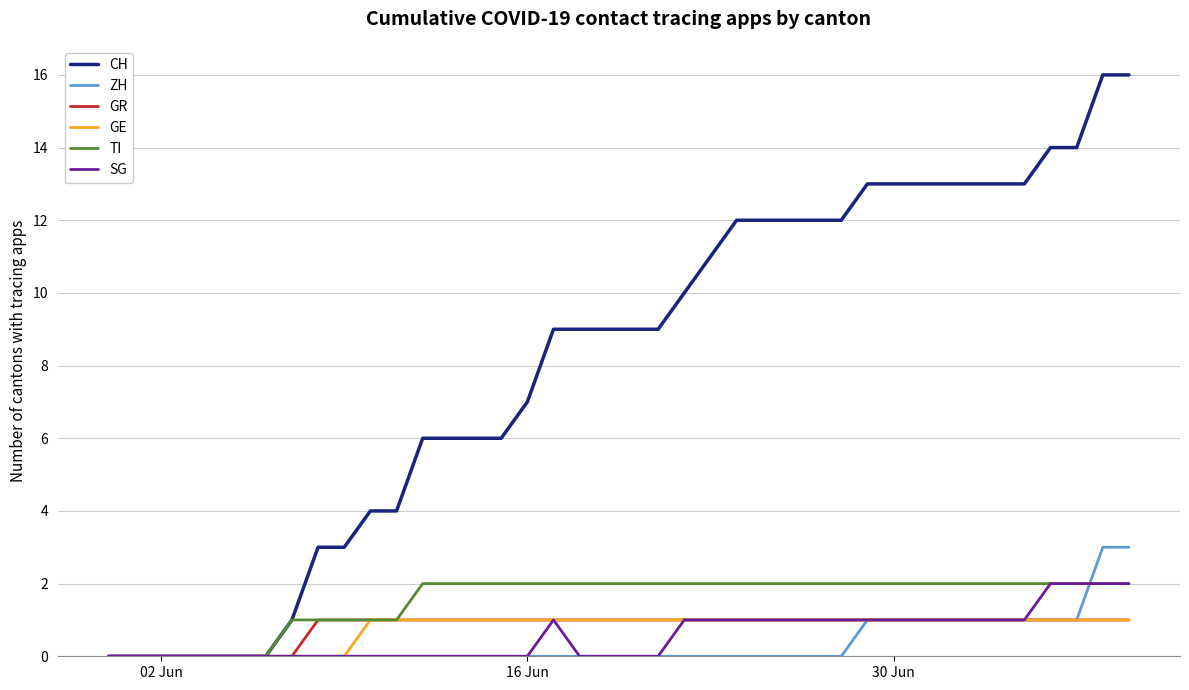

Which series has the largest range (max minus min)?

CH